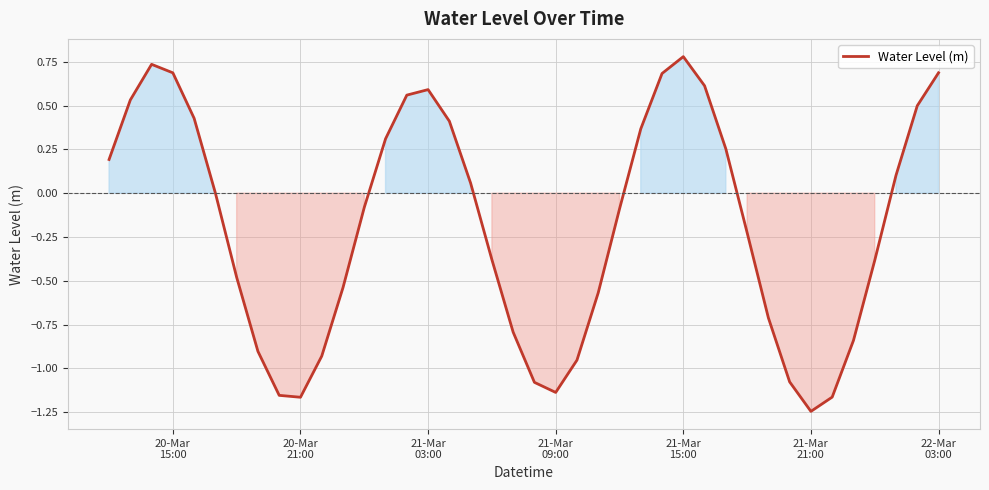

What is the greatest value displayed?

0.8